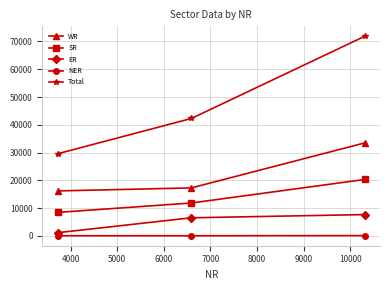

What is the maximum value for ER?

7670